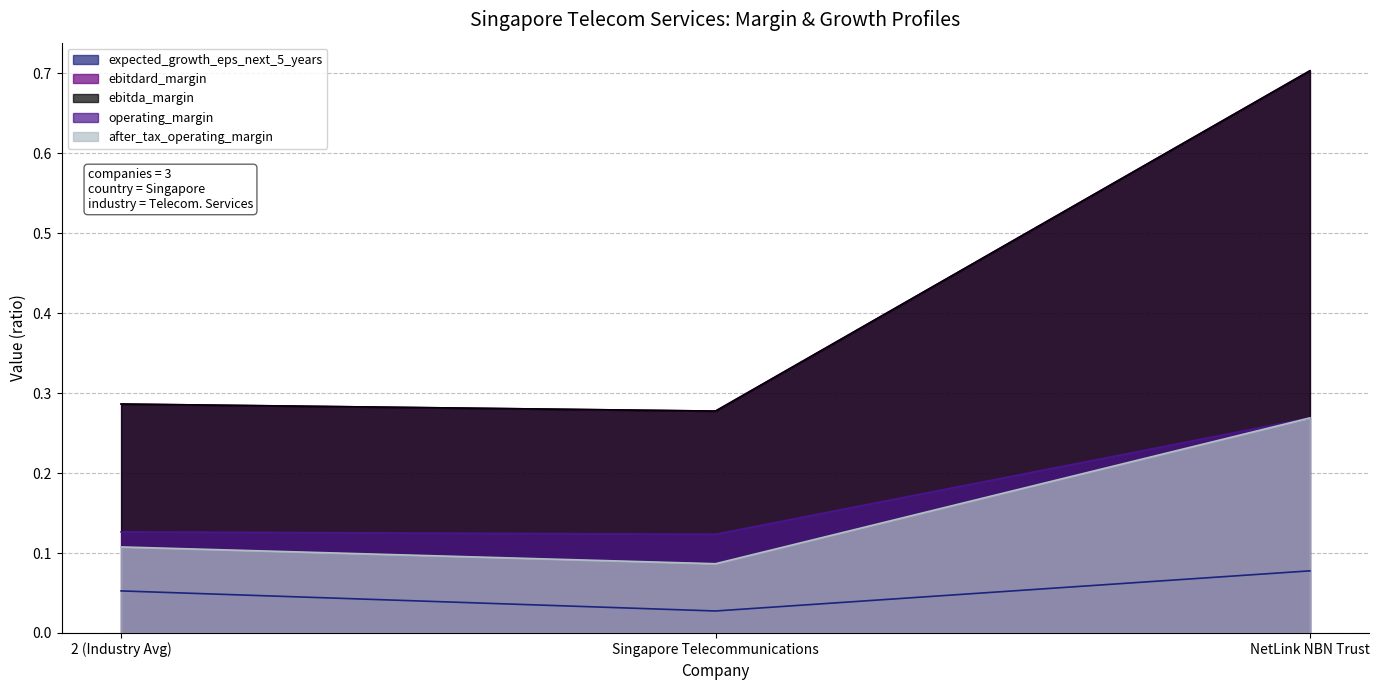

Which series has the widest spread of values?

ebitdard_margin